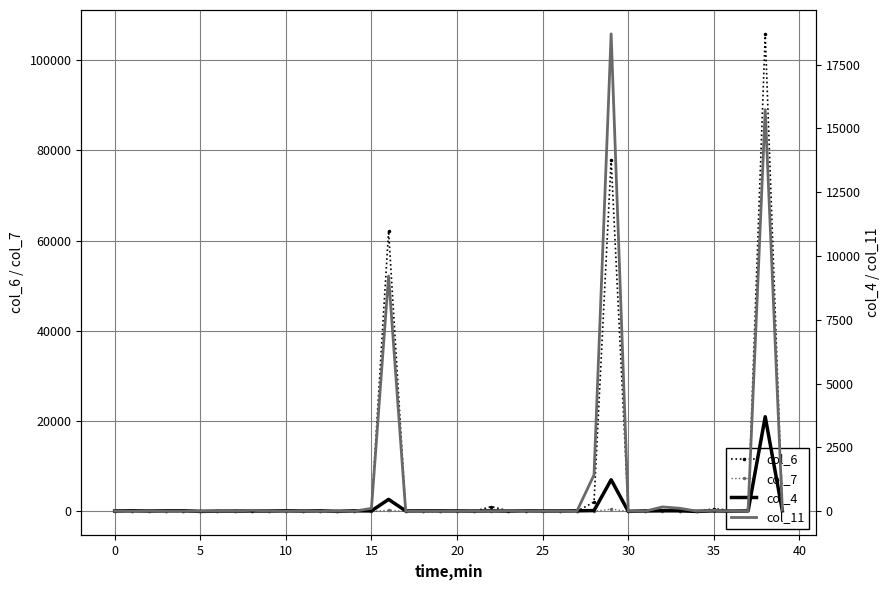

How many lines are shown in the chart?

4